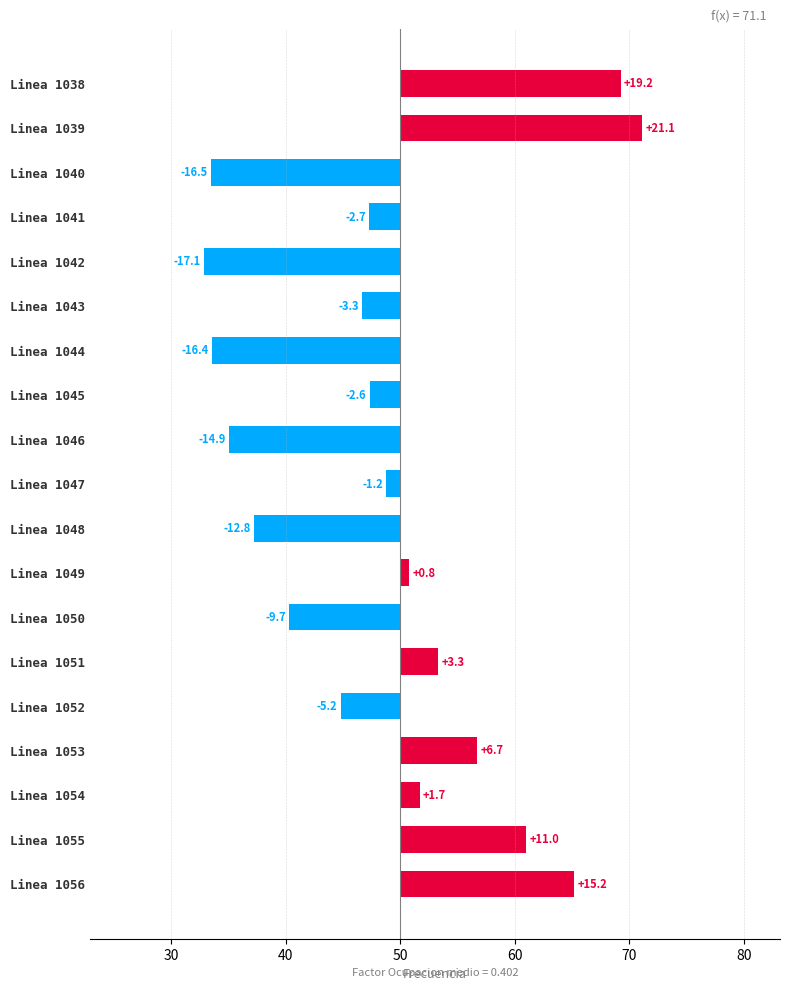

What is the smallest value displayed?

-17.1